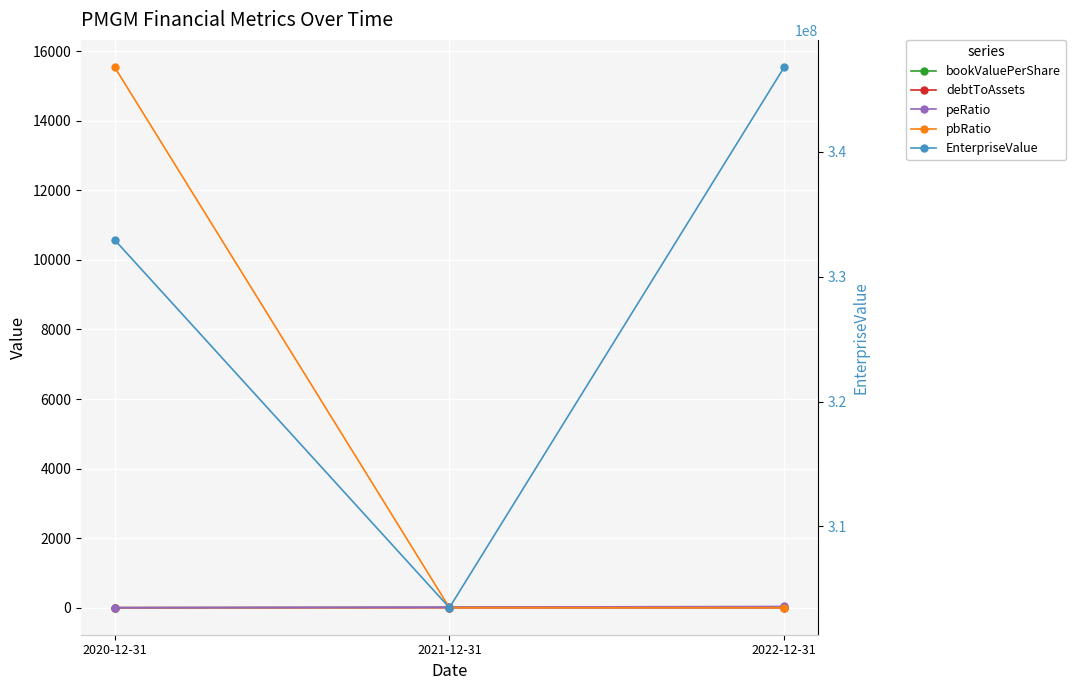

Which series has the largest total across all categories?

EnterpriseValue